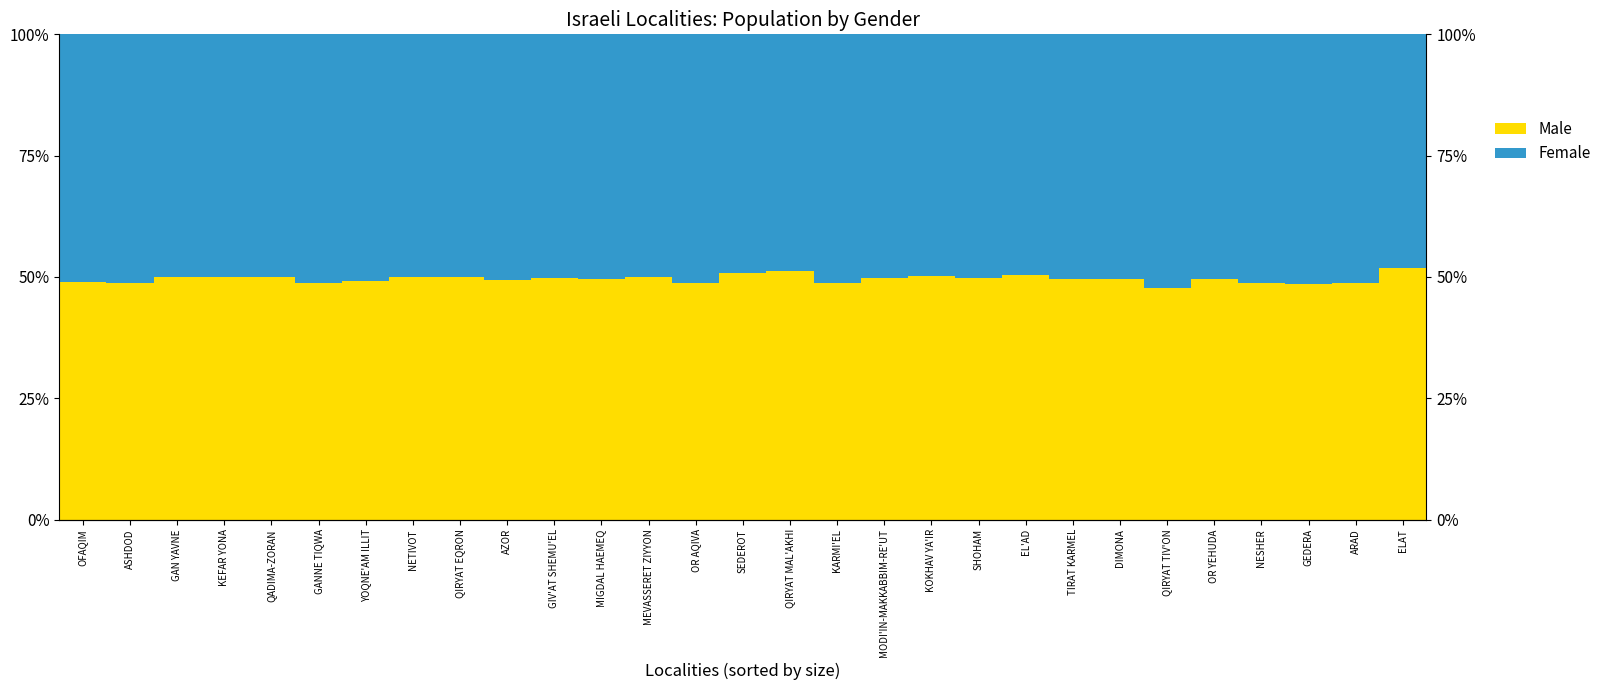

What are all the series names shown in the legend?

Male, Female